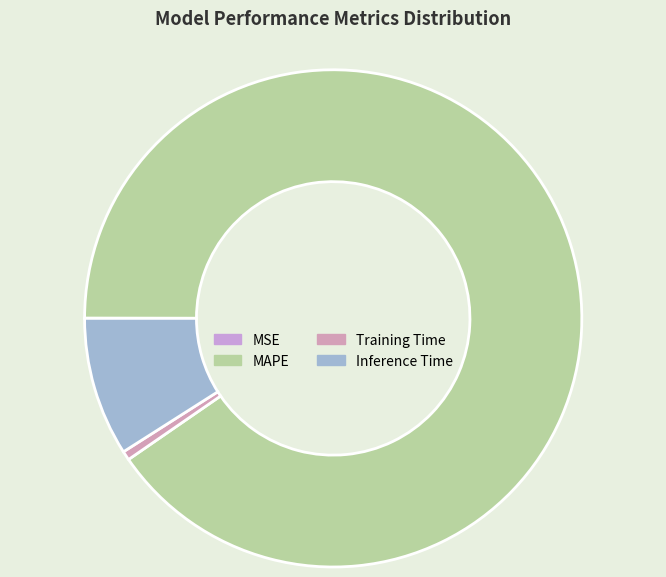

What is the largest slice in the pie chart?

MAPE